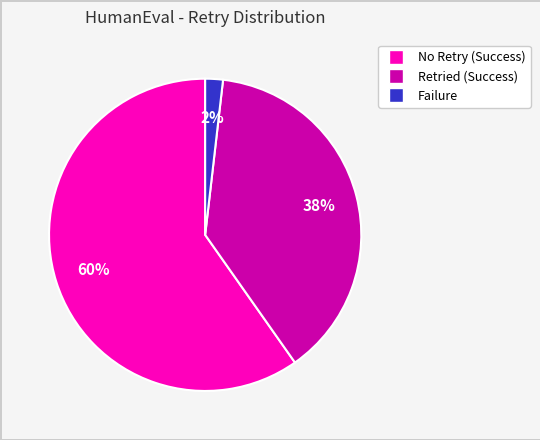

To the nearest percent, what is the difference between the largest and smallest slice percentages?

58%